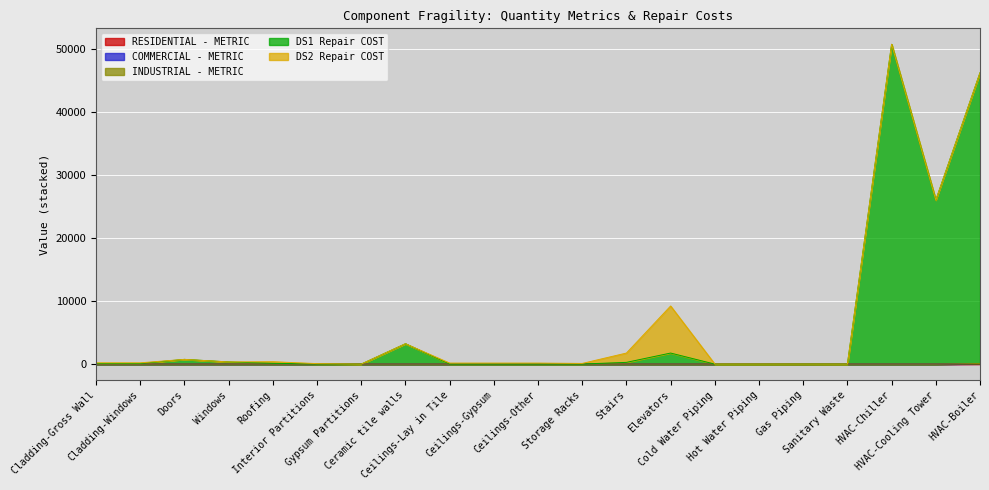

True or false: DS1 Repair COST has a value of 136.9 at Cladding-Gross Wall.

False